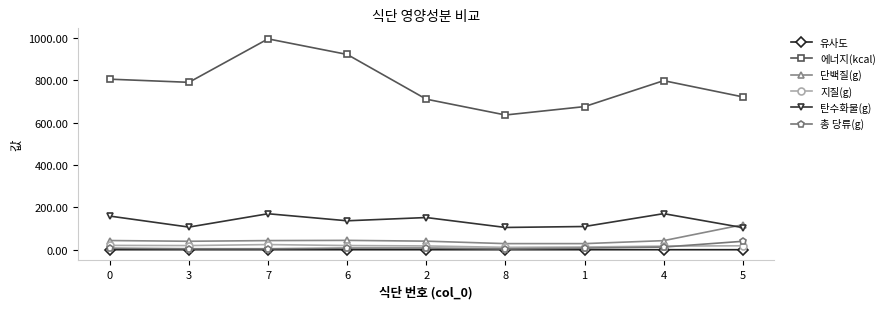

True or false: 에너지(kcal) and 총 당류(g) cross at least once.

False